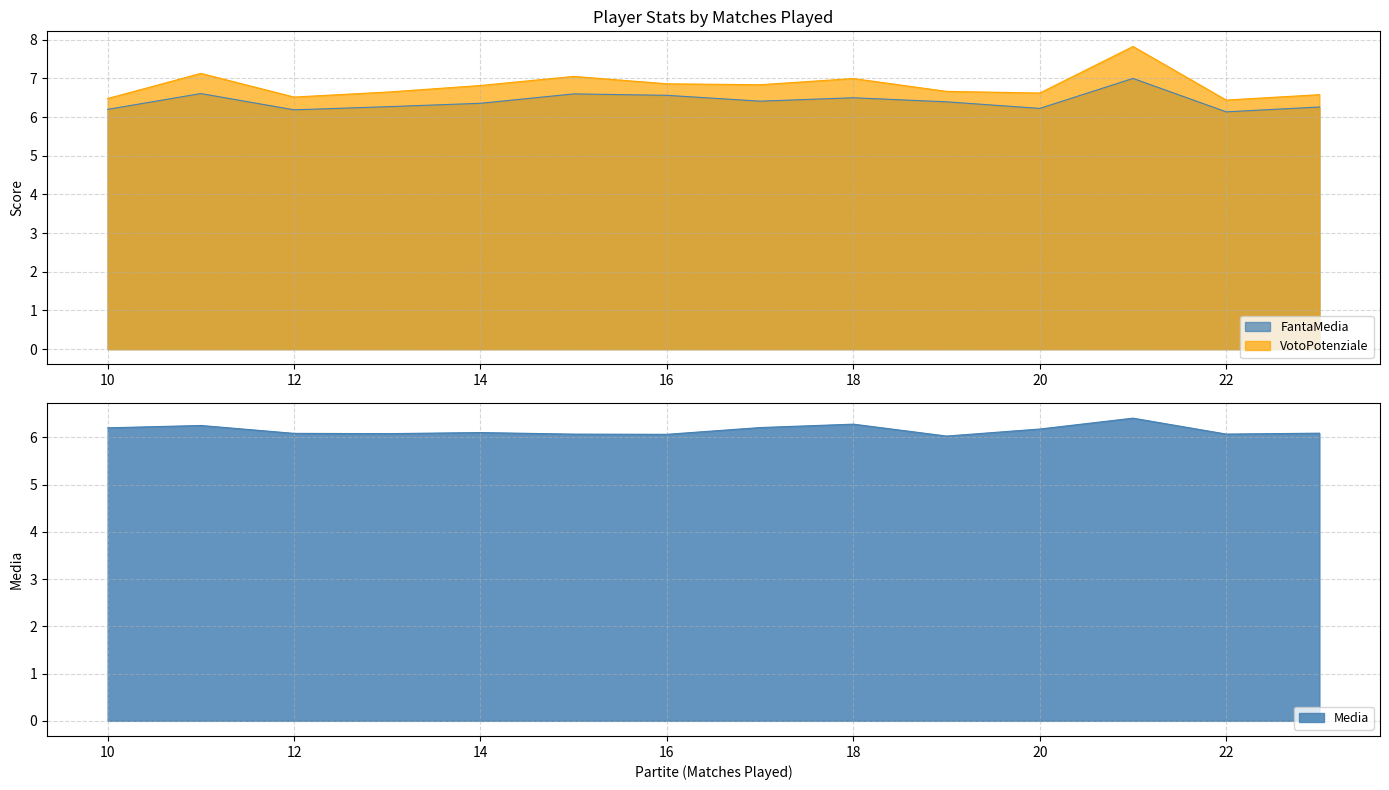

Reading right to left, transcribe all the data shown in this chart.

Media: 6.1	6.1	6.4	6.2	6.0	6.3	6.2	6.1	6.1	6.1	6.1	6.1	6.2	6.2
FantaMedia: 6.3	6.1	7.0	6.2	6.4	6.5	6.4	6.6	6.6	6.4	6.3	6.2	6.6	6.2
VotoPotenziale: 6.6	6.4	7.8	6.6	6.7	7.0	6.8	6.9	7.1	6.8	6.6	6.5	7.1	6.5